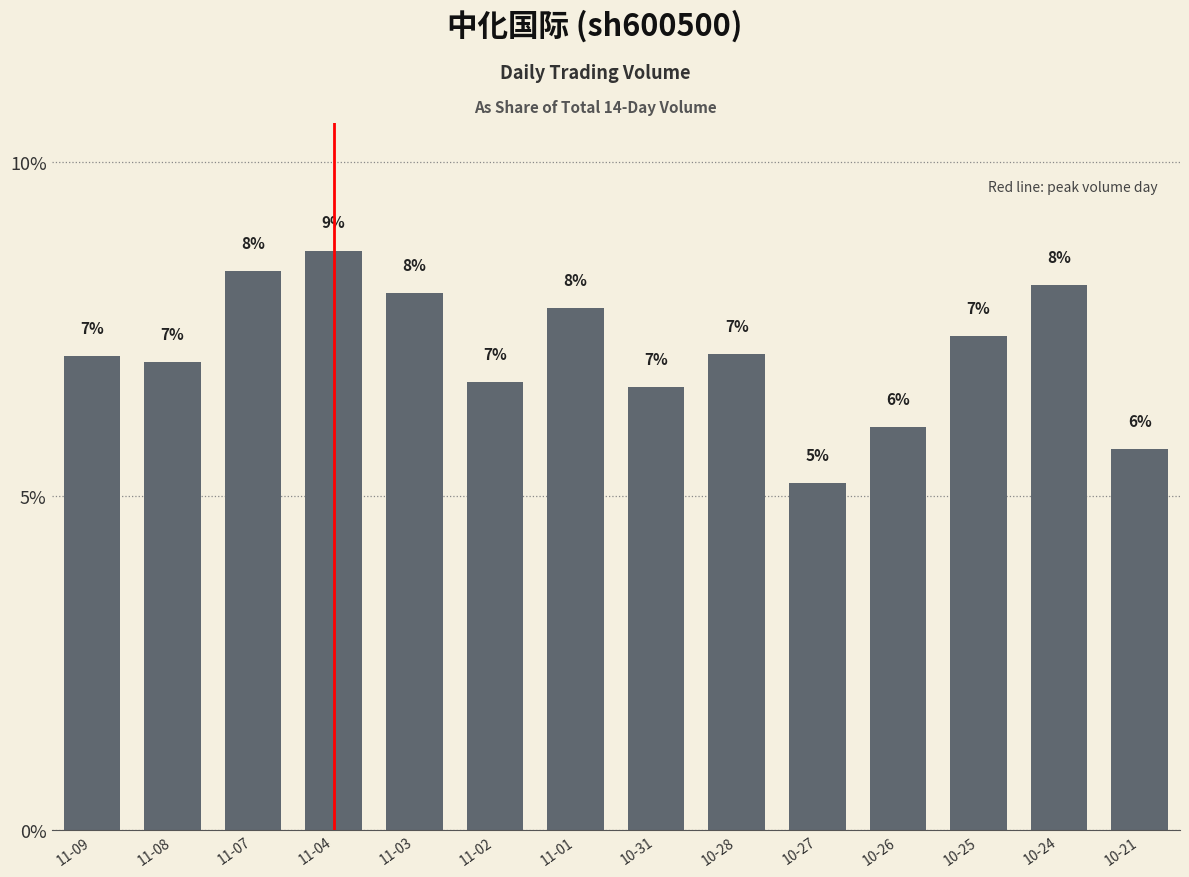

What is the value of the 1st bar from the left?

7.1